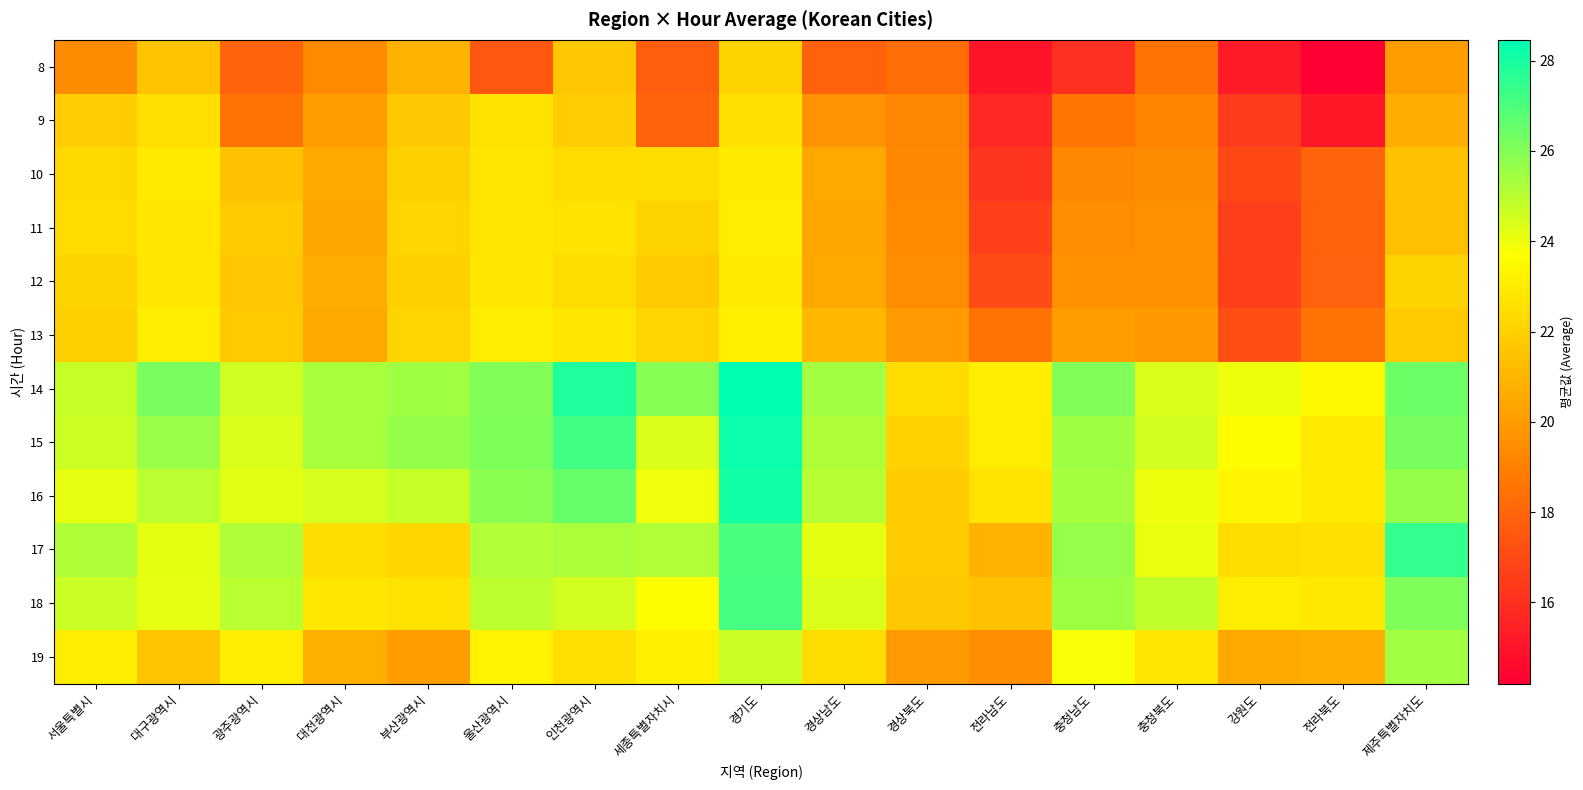

At which category is the sum across all series the highest?

경기도